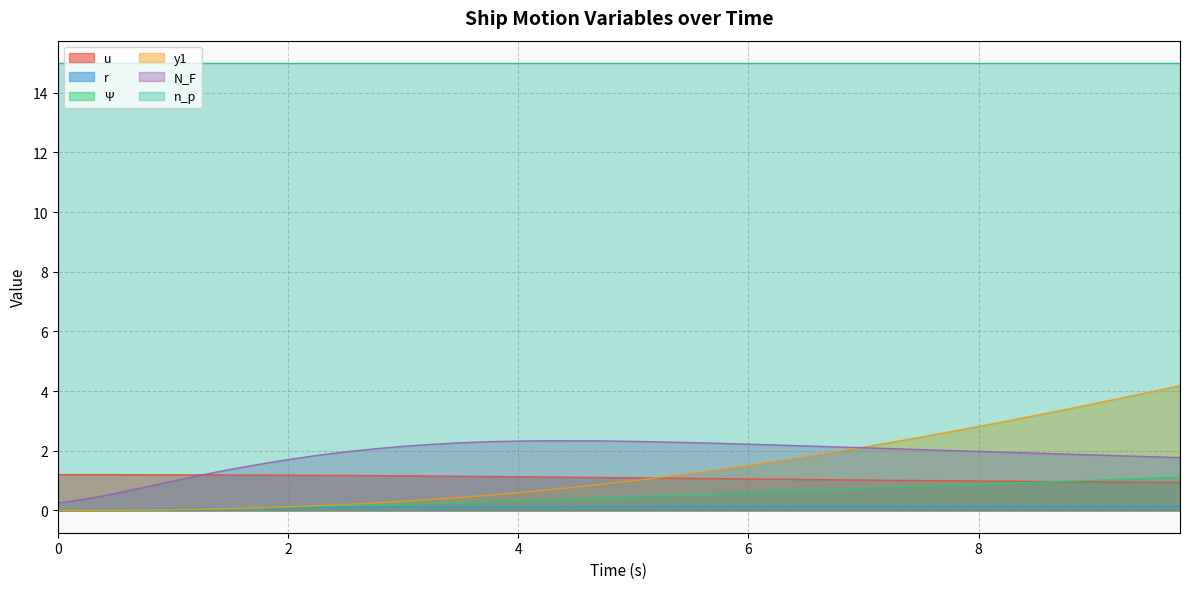

What is the value of the u point at the 37th from the left?

1.0